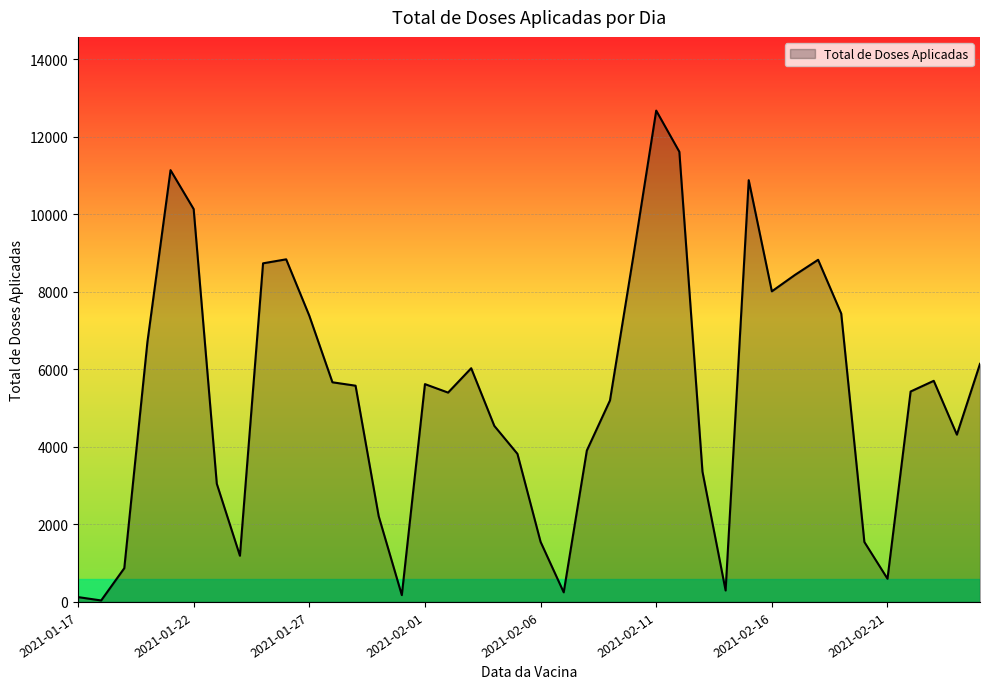

Which label corresponds to the smallest value in the chart?

2021-01-18